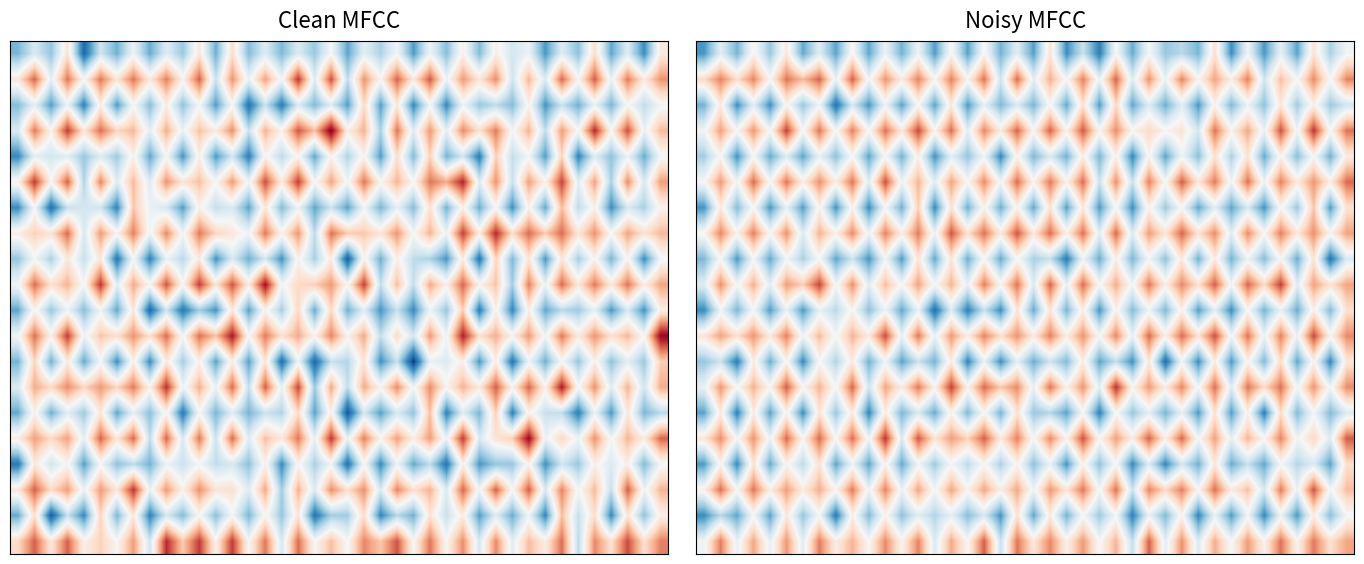

What is the minimum value shown in the chart?

1.7